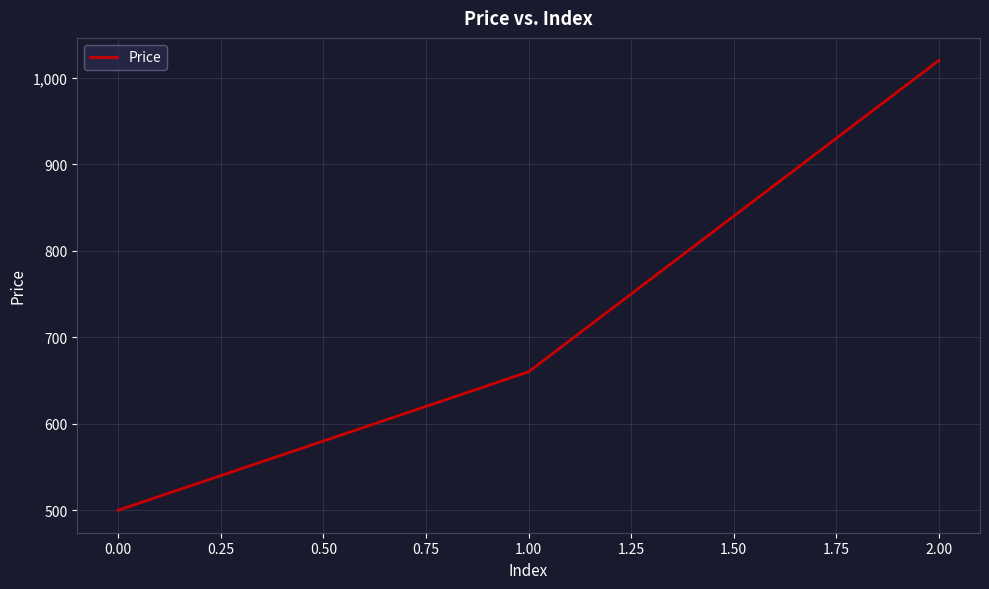

How many series are shown in this chart?

1